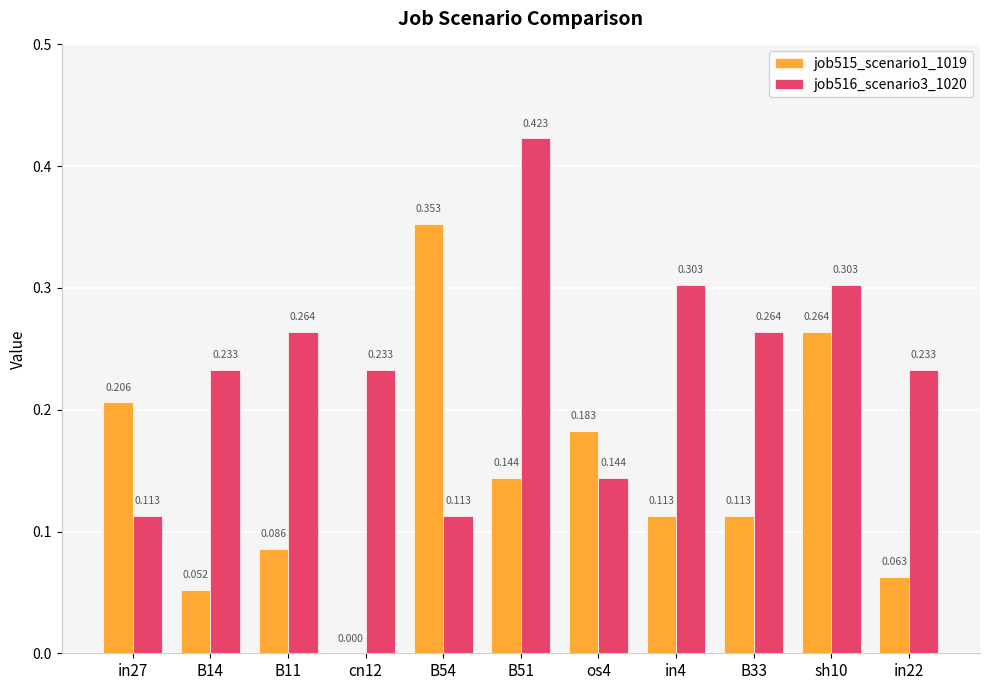

Is the value of job516_scenario3_1020 at B51 greater than the value of job515_scenario1_1019 at sh10?

Yes